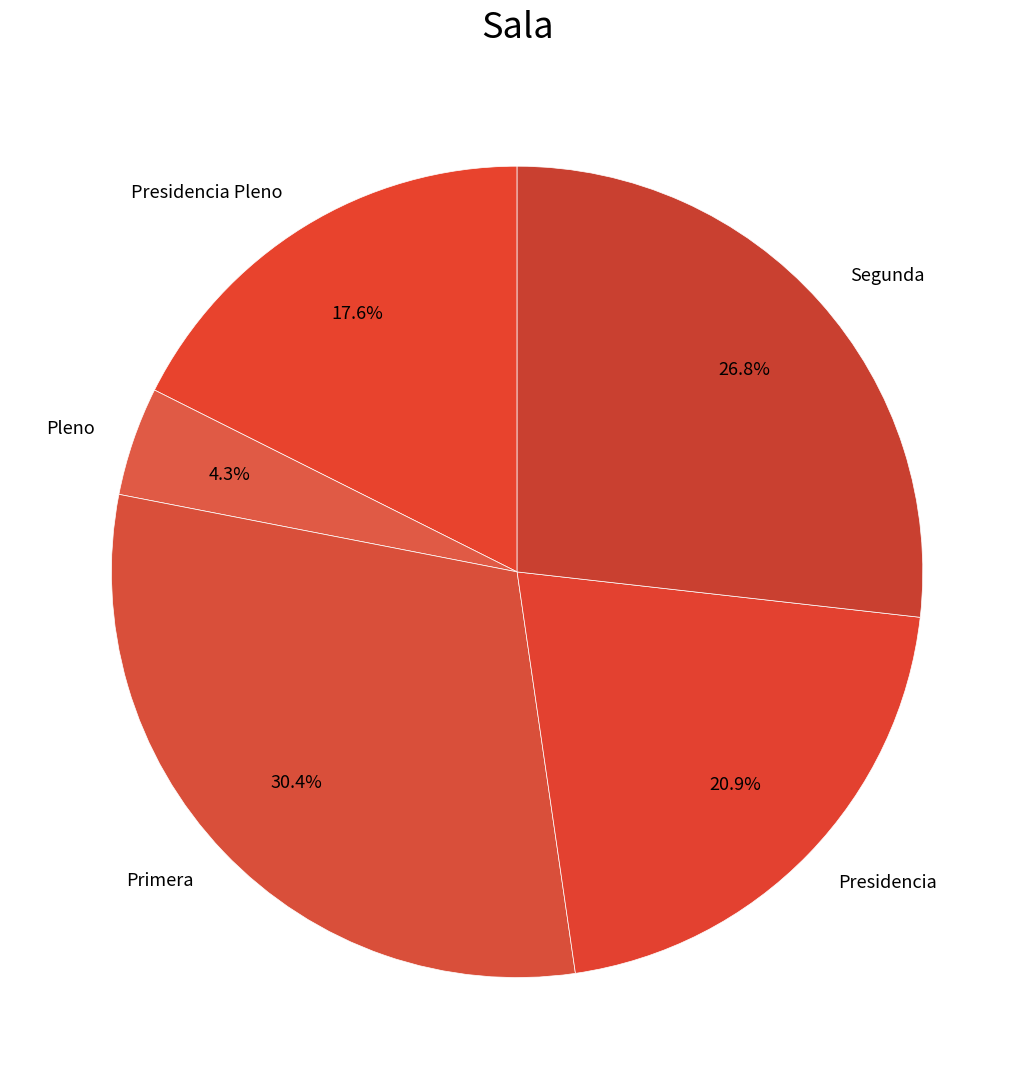

What is the ratio of the value at Presidencia Pleno to the value at Presidencia?

0.8